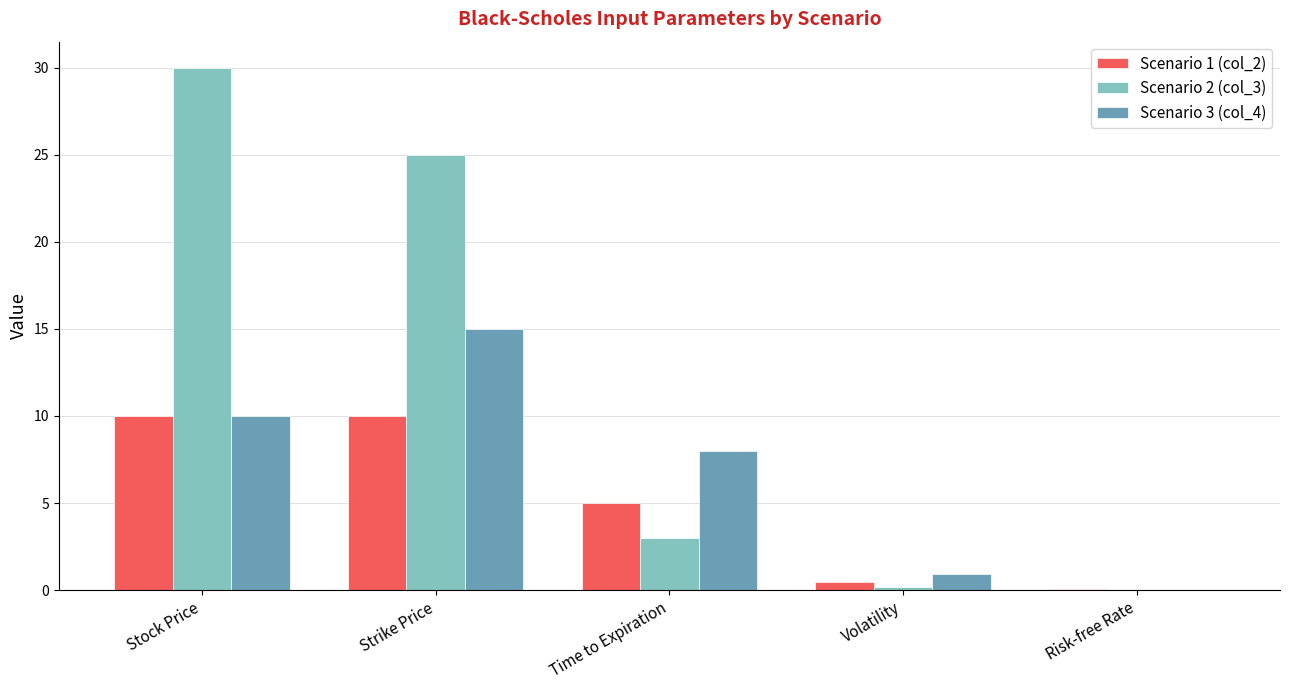

How many series are shown in this chart?

3